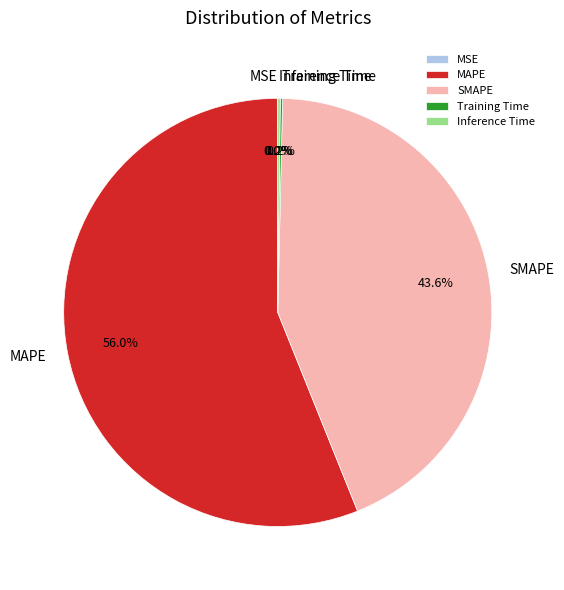

Is there any slice that represents more than half of the pie?

Yes